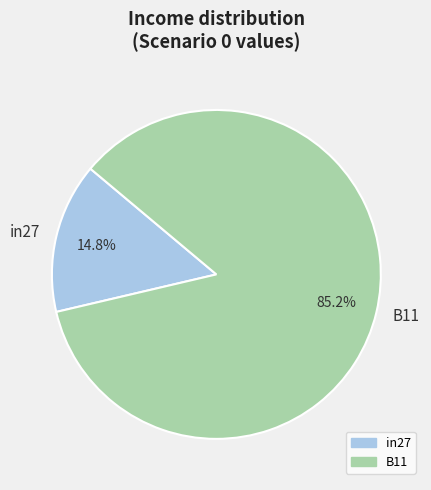

Which slice represents more than half of the pie?

B11